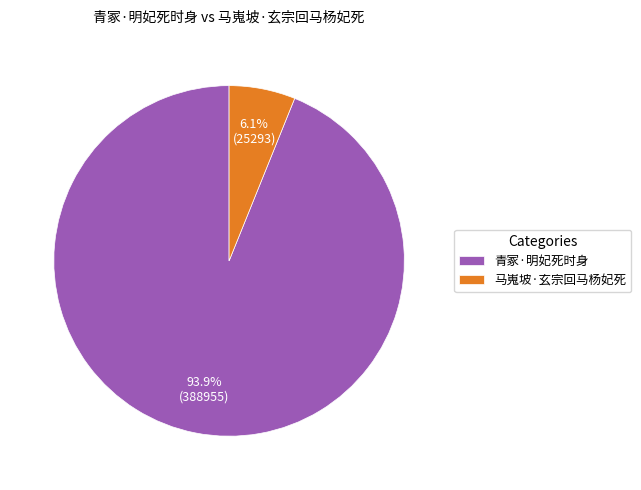

Rank the categories by value from highest to lowest.

青冢·明妃死时身, 马嵬坡·玄宗回马杨妃死